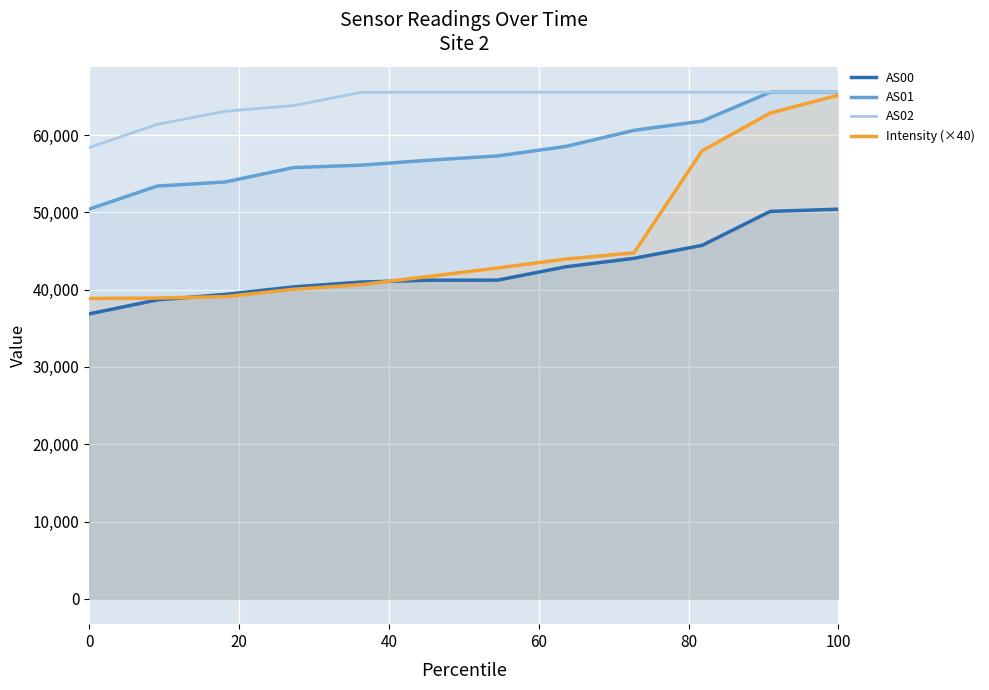

What is the spread (max minus min) of values at 100?

15136.0